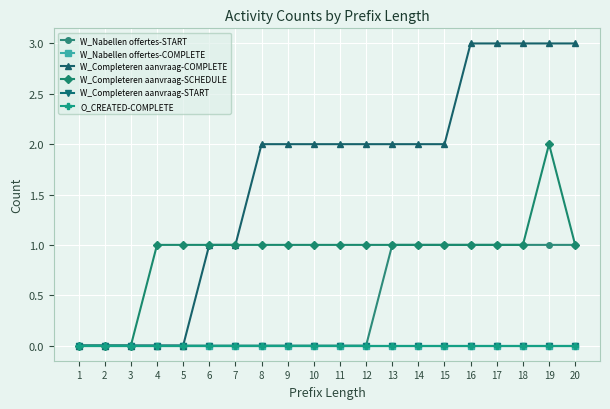

Reading left to right, transcribe all the data shown in this chart.

W_Nabellen offertes-START: 1=0	2=0	3=0	4=0	5=0	6=0	7=0	8=0	9=0	10=0	11=0	12=0	13=1	14=1	15=1	16=1	17=1	18=1	19=1	20=1
W_Nabellen offertes-COMPLETE: 1=0	2=0	3=0	4=0	5=0	6=0	7=0	8=0	9=0	10=0	11=0	12=0	13=0	14=0	15=0	16=0	17=0	18=0	19=0	20=0
W_Completeren aanvraag-COMPLETE: 1=0	2=0	3=0	4=0	5=0	6=1	7=1	8=2	9=2	10=2	11=2	12=2	13=2	14=2	15=2	16=3	17=3	18=3	19=3	20=3
W_Completeren aanvraag-SCHEDULE: 1=0	2=0	3=0	4=1	5=1	6=1	7=1	8=1	9=1	10=1	11=1	12=1	13=1	14=1	15=1	16=1	17=1	18=1	19=2	20=1
W_Completeren aanvraag-START: 1=0	2=0	3=0	4=0	5=0	6=0	7=0	8=0	9=0	10=0	11=0	12=0	13=0	14=0	15=0	16=0	17=0	18=0	19=0	20=0
O_CREATED-COMPLETE: 1=0	2=0	3=0	4=0	5=0	6=0	7=0	8=0	9=0	10=0	11=0	12=0	13=0	14=0	15=0	16=0	17=0	18=0	19=0	20=0